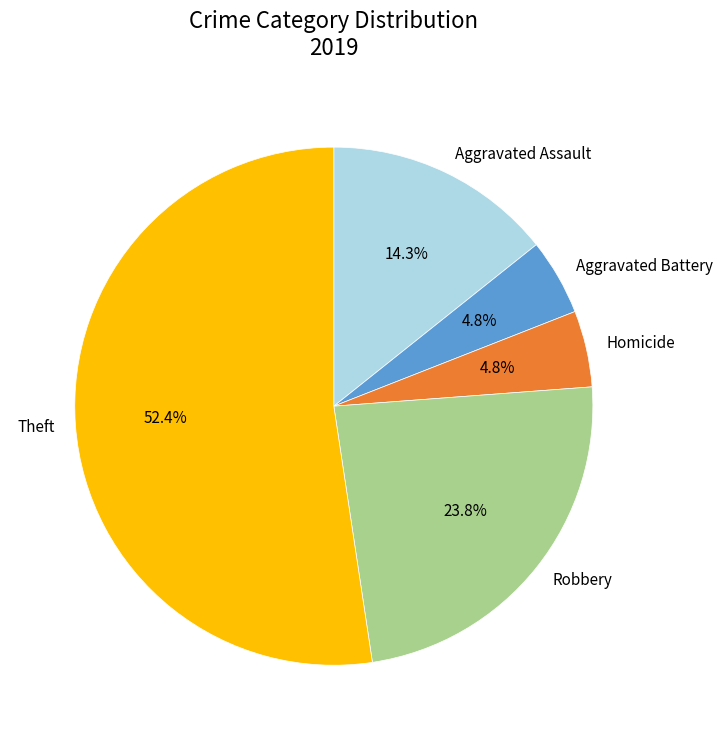

Which slice is the largest?

Theft